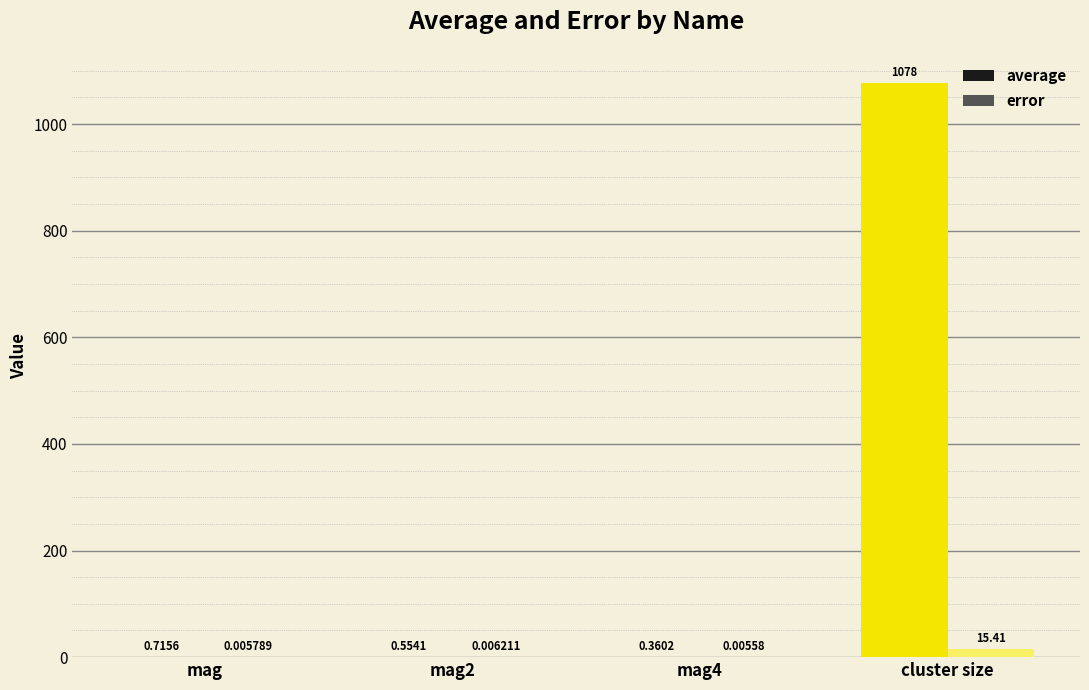

Which category has the highest value in the error series?

cluster size